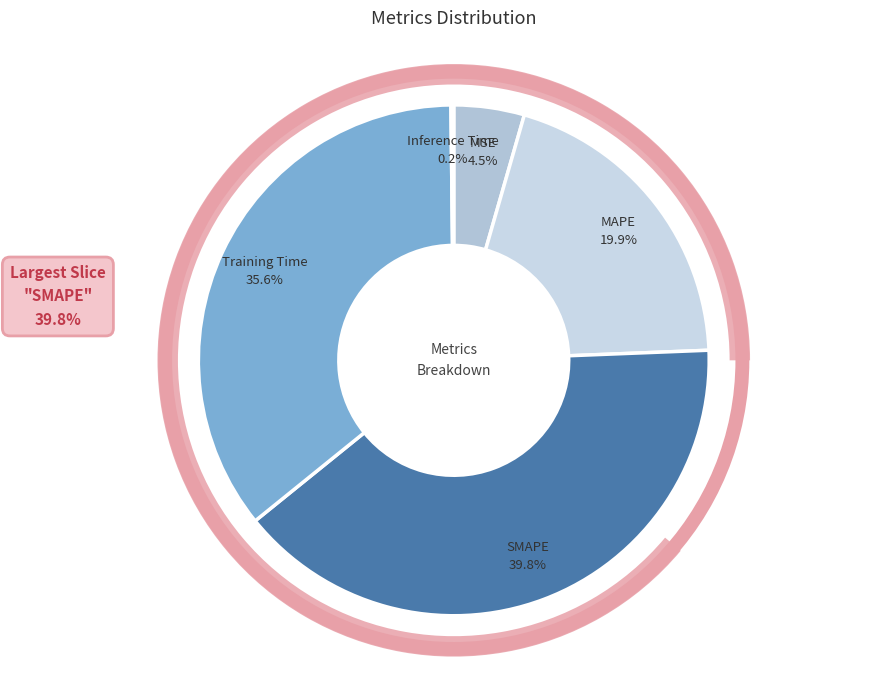

Which has a higher value, MSE or MAPE?

MAPE